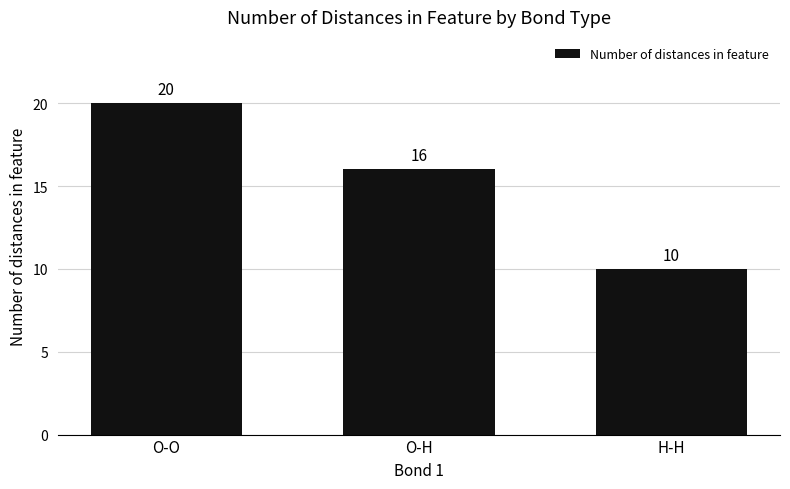

True or false: the data shows 20 at O-O.

True